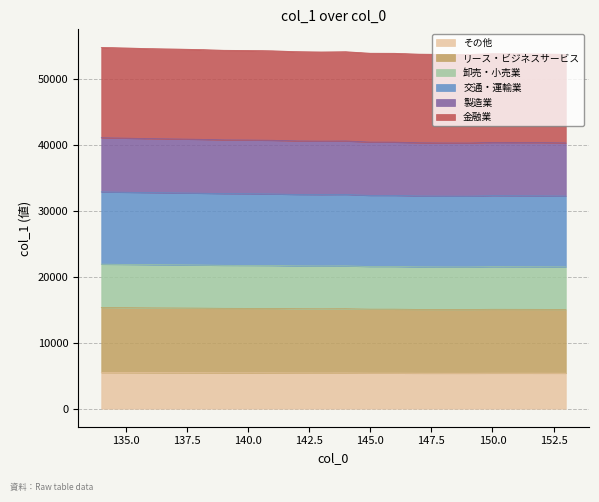

What is the highest value of the その他 series?

5476.6